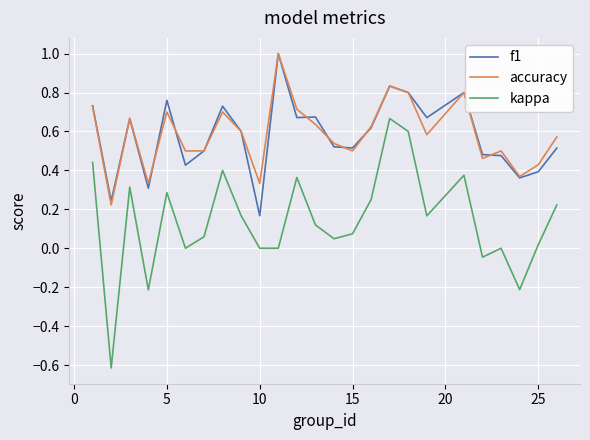

True or false: kappa and accuracy intersect in this chart.

False